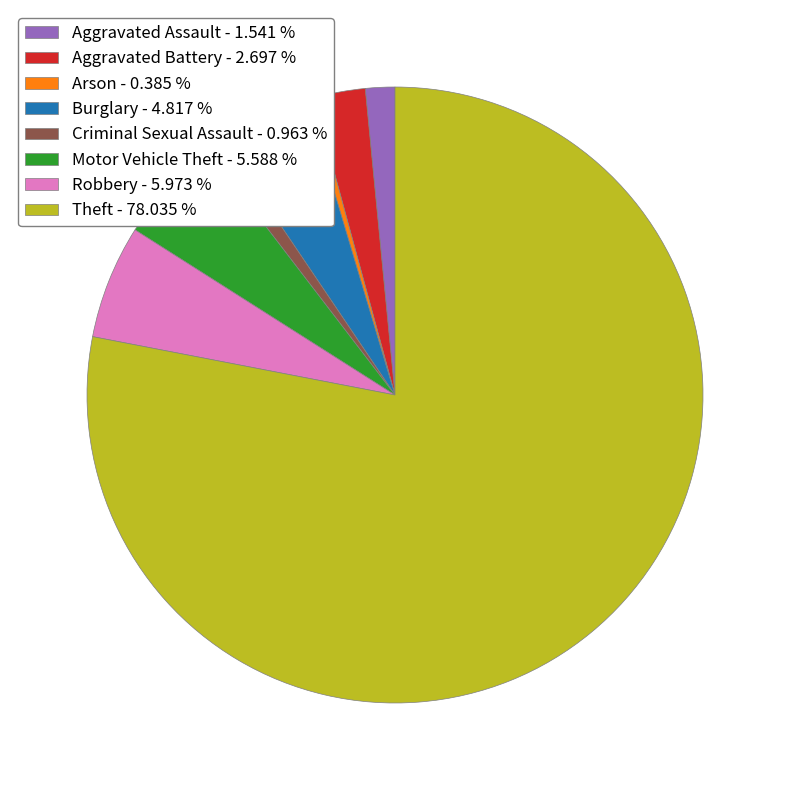

Is there any slice that represents more than half of the pie?

Yes